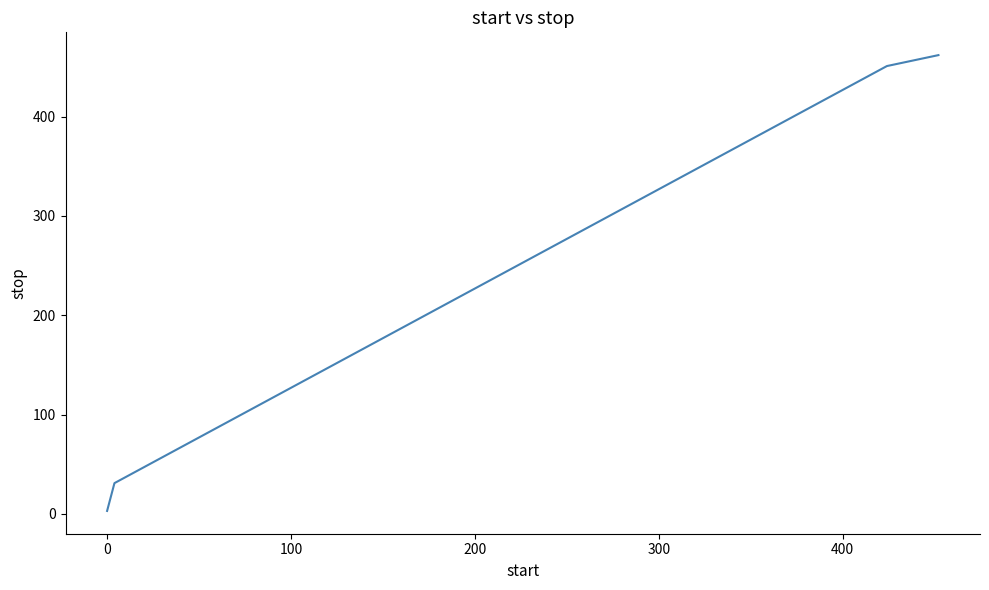

What is the difference between the maximum and minimum values?

459